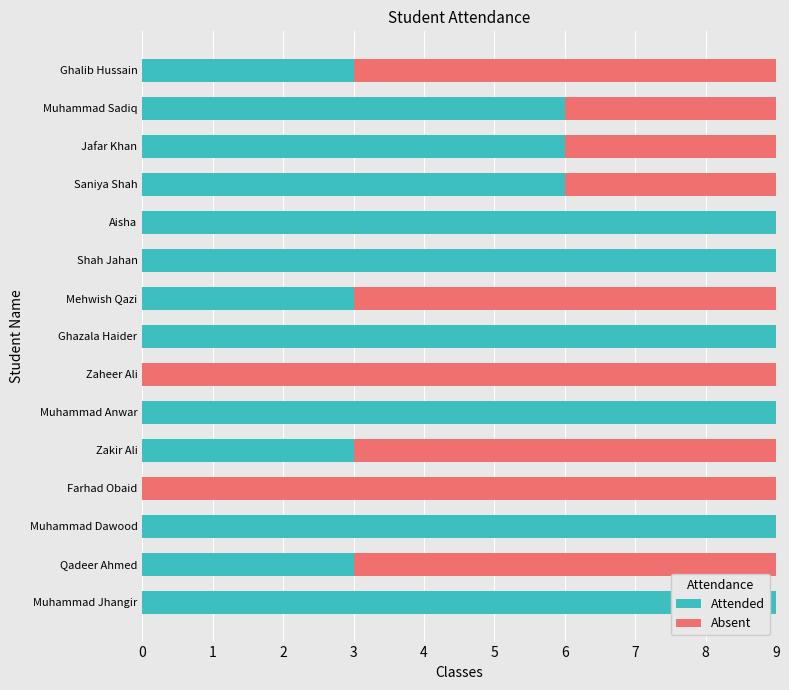

True or false: Attended has a value of 14 at Ghazala Haider.

False